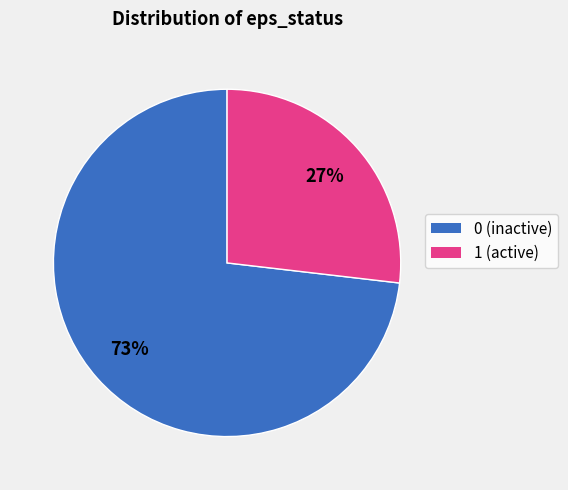

Is there any slice that represents more than half of the pie?

Yes